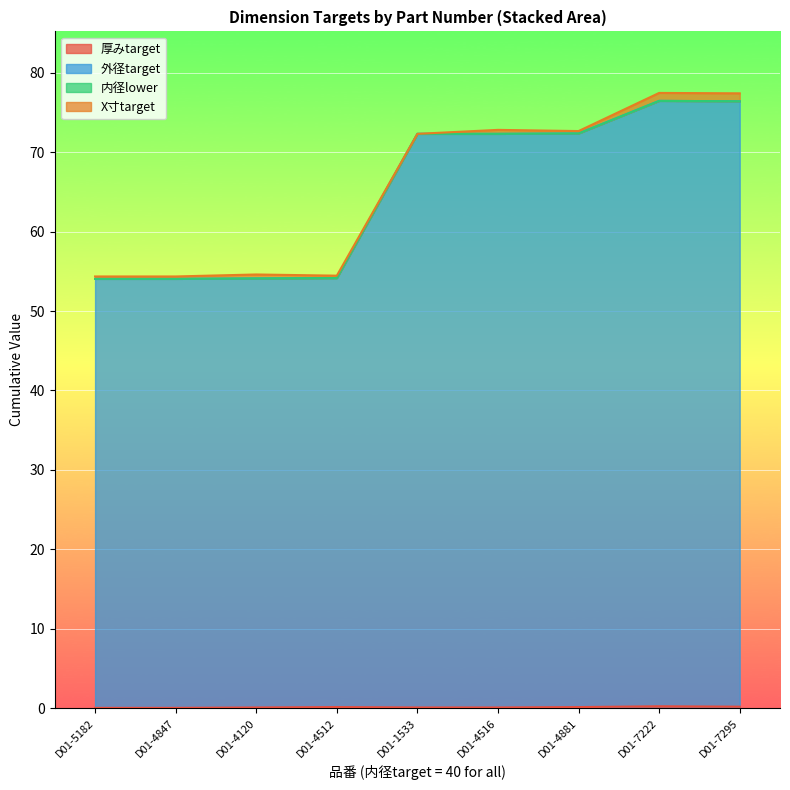

True or false: 外径target and 厚みtarget cross at least once.

False